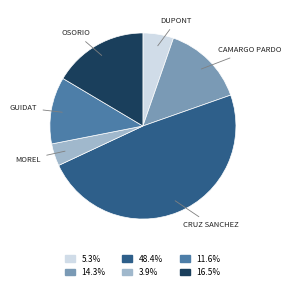

Is there a majority slice in this chart?

No